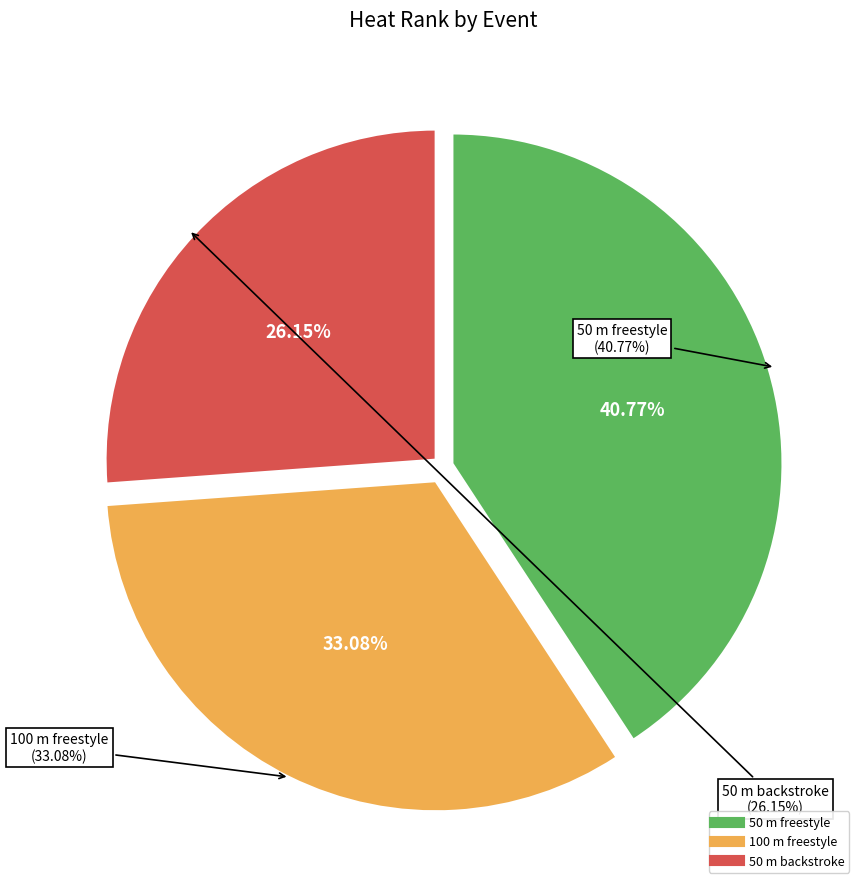

Rank the categories by value from lowest to highest.

50 m backstroke, 100 m freestyle, 50 m freestyle